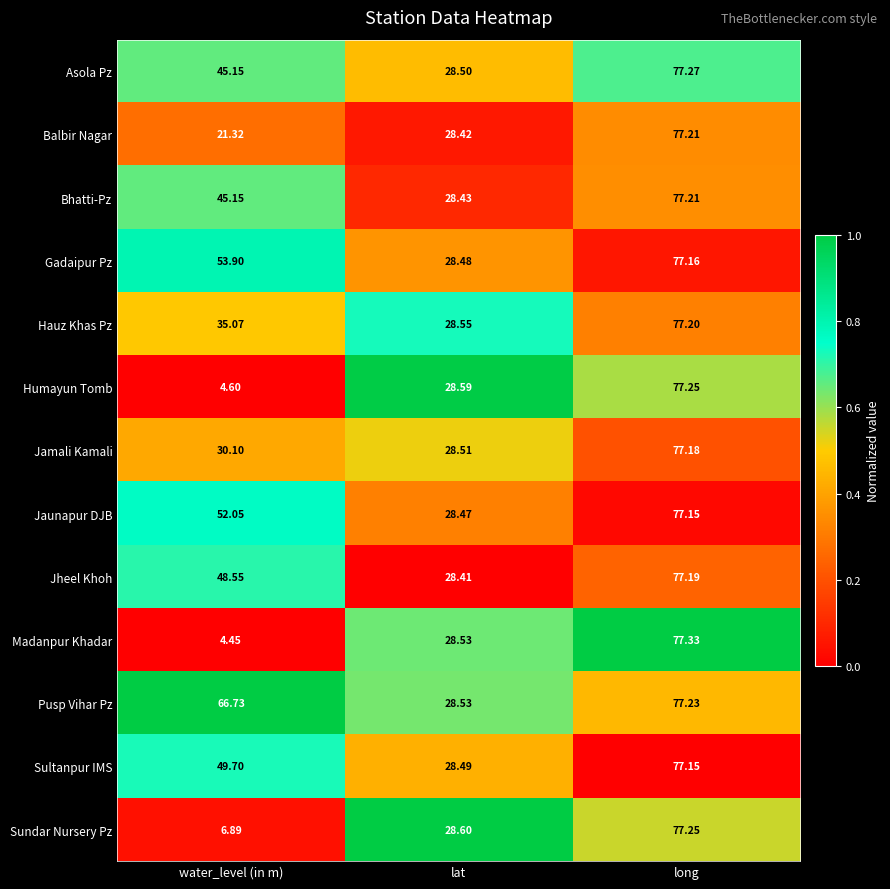

What is the total value across all series at lat?

370.5